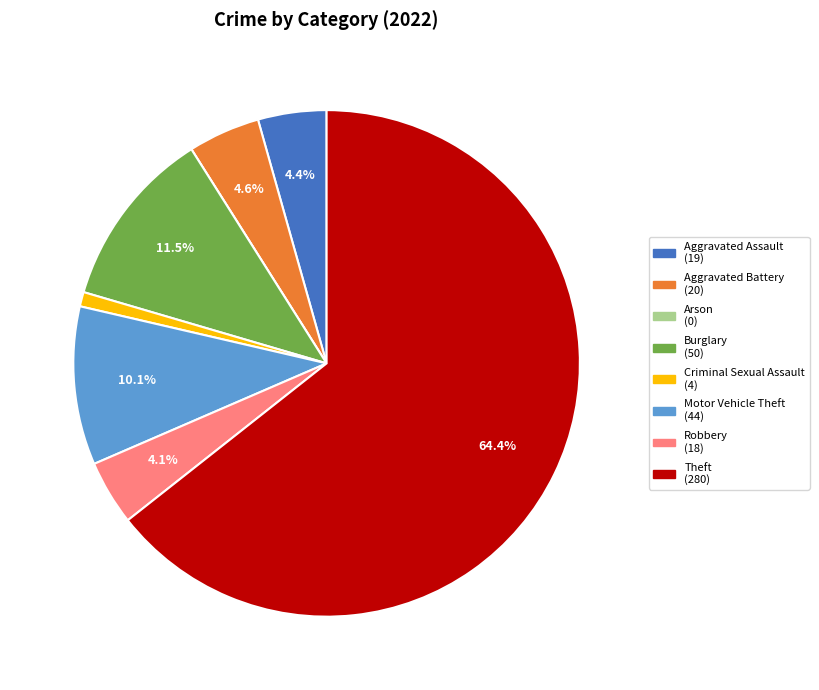

Is there a majority slice in this chart?

Yes